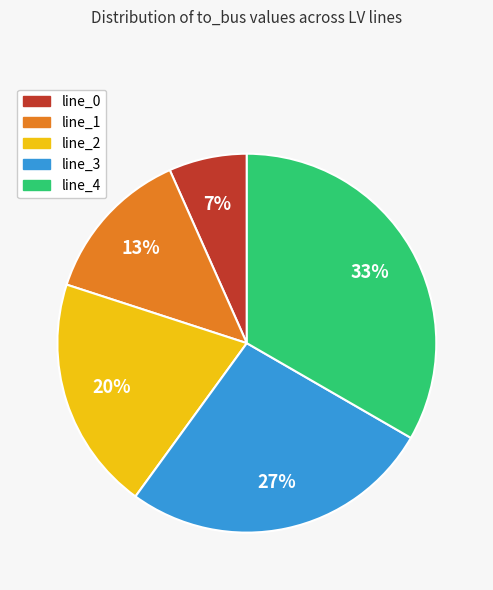

Do line_0 and line_1 together represent more than half of the pie?

No